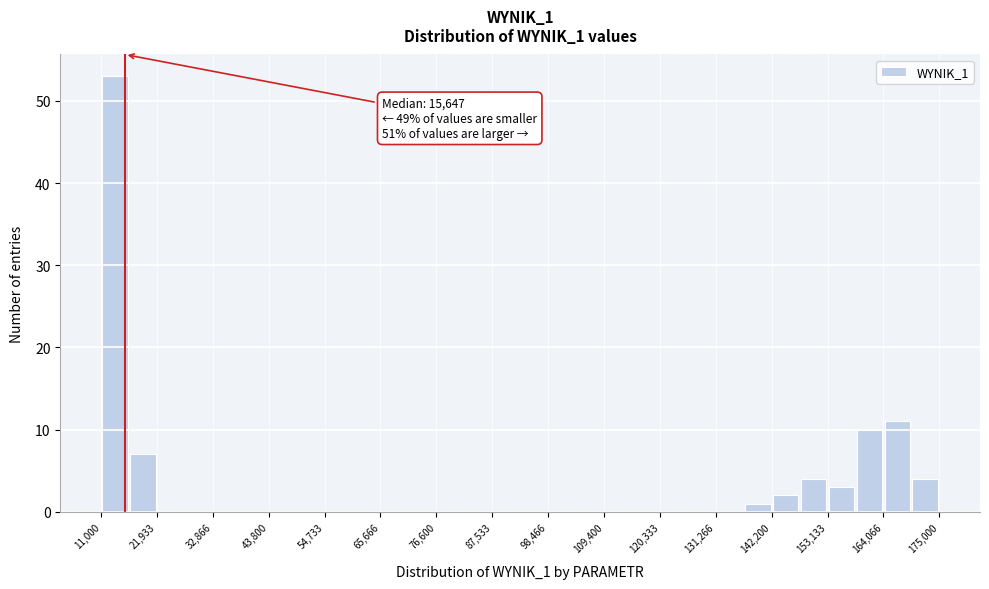

Around what value on the x-axis is the tallest bar? Give the approximate position of its centre, as read against the axis.

14000